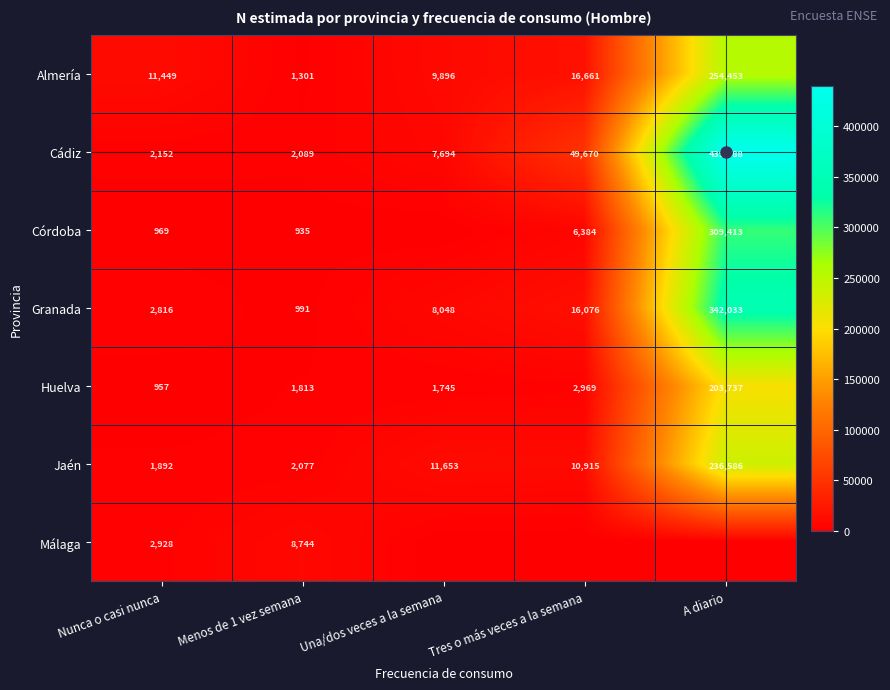

What is the total value across all series at Menos de 1 vez semana?

17950